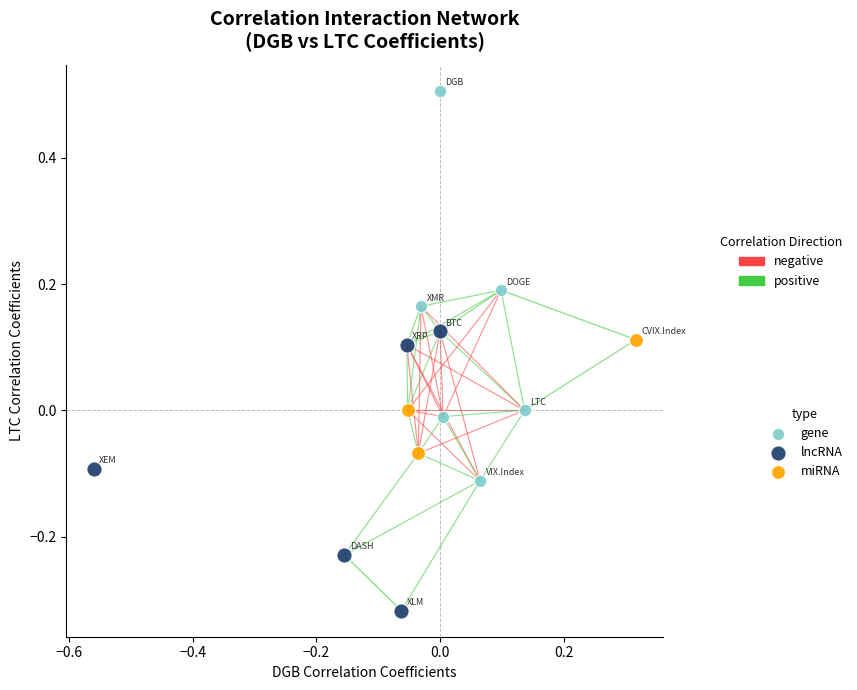

Which series reaches the maximum Y coordinate?

gene